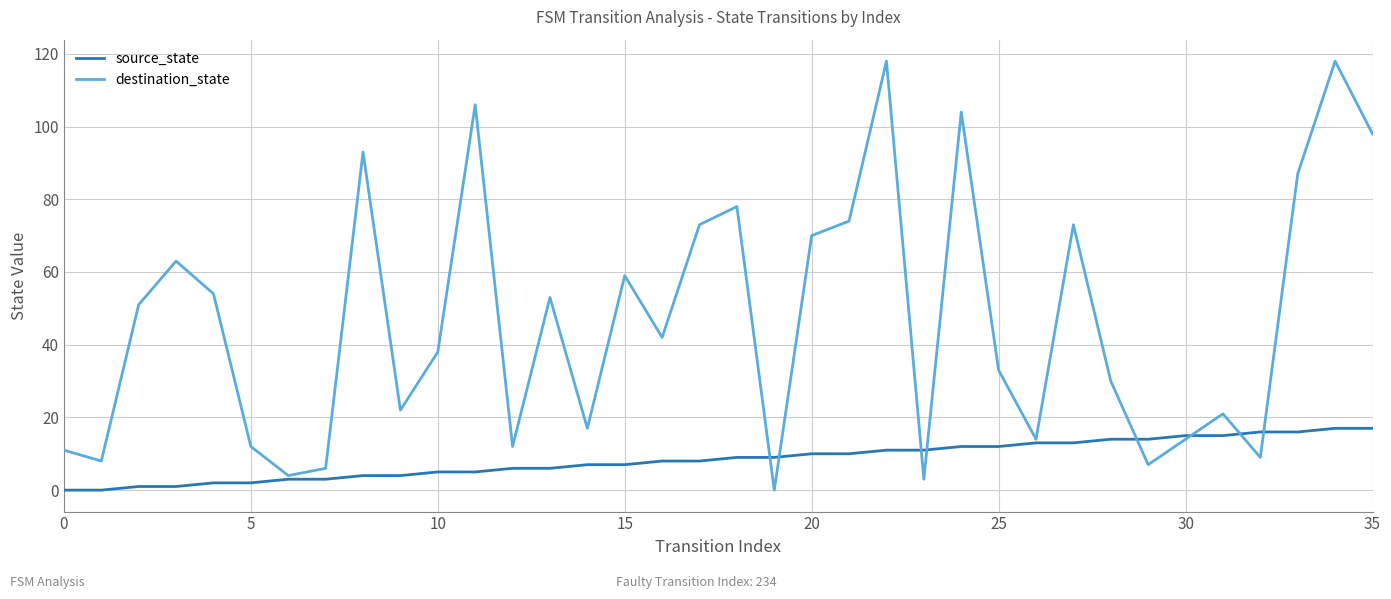

Which series has the widest spread of values?

destination_state